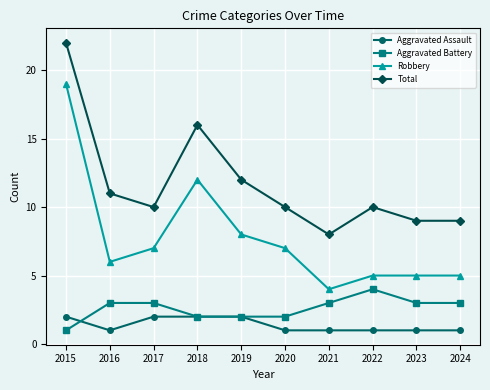

Reading left to right, list all the values displayed in this chart.

Aggravated Assault: 2	1	2	2	2	1	1	1	1	1
Aggravated Battery: 1	3	3	2	2	2	3	4	3	3
Robbery: 19	6	7	12	8	7	4	5	5	5
Total: 22	11	10	16	12	10	8	10	9	9